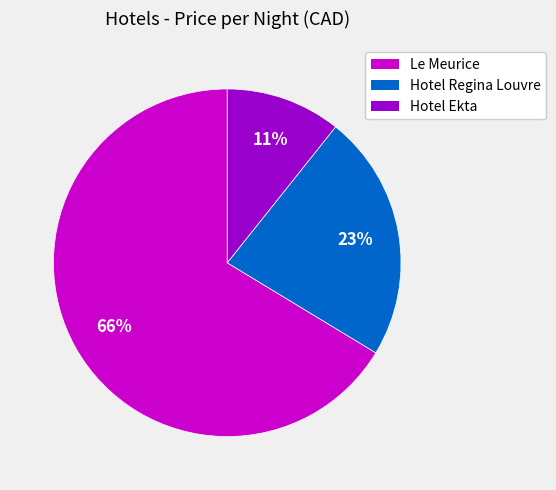

To the nearest percent, what is the combined percentage of Hotel Ekta and Hotel Regina Louvre?

34%